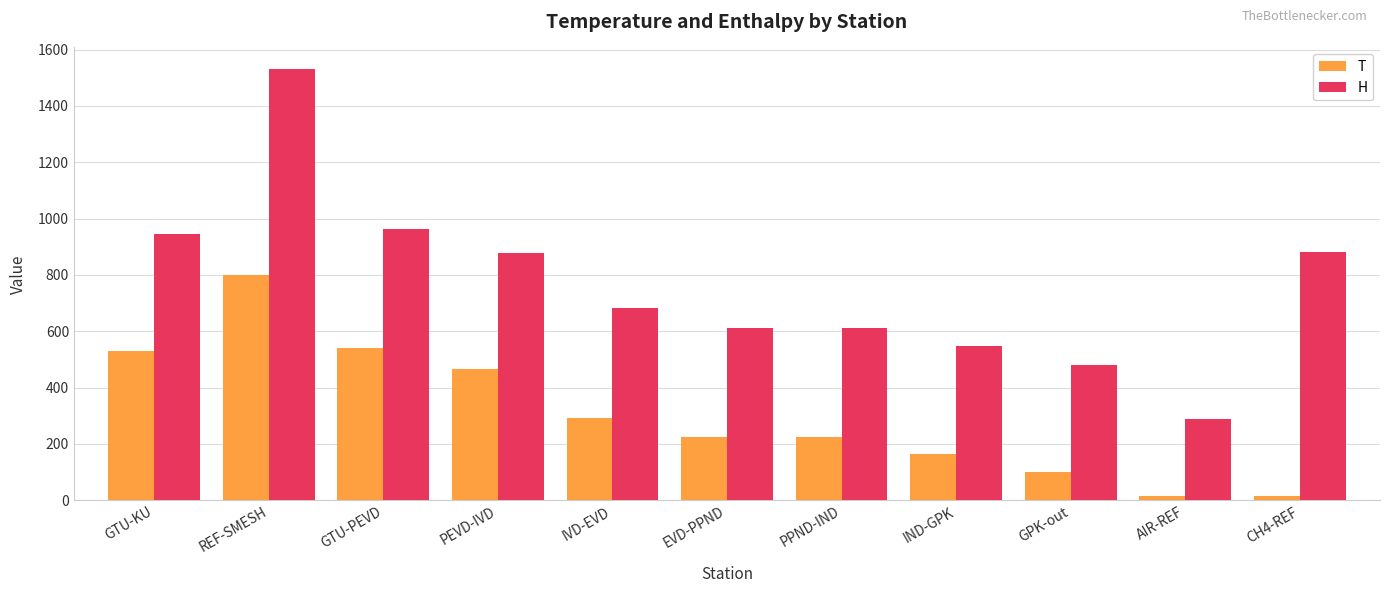

Does the chart contain any negative values?

No